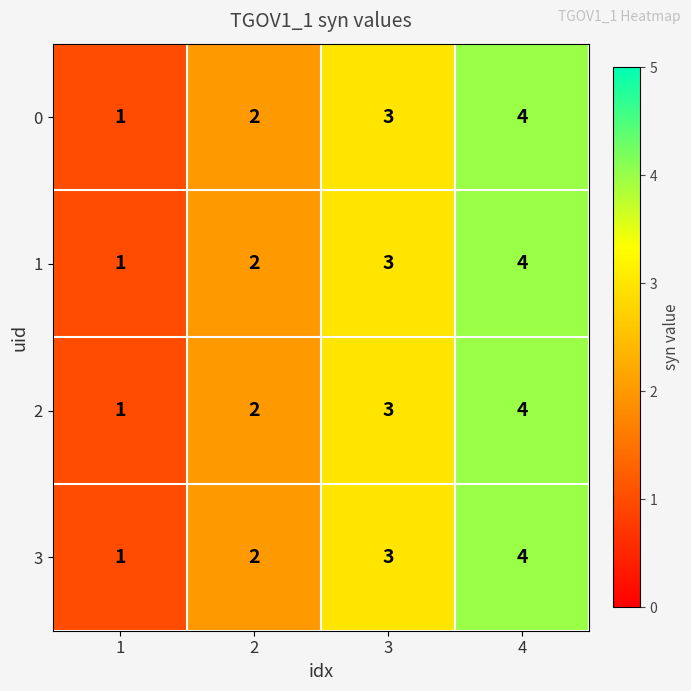

Count the 0 values in the range 2 to 4.

3